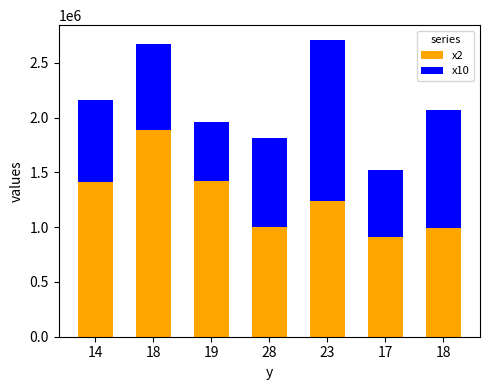

What are all the series names shown in the legend?

x2, x10